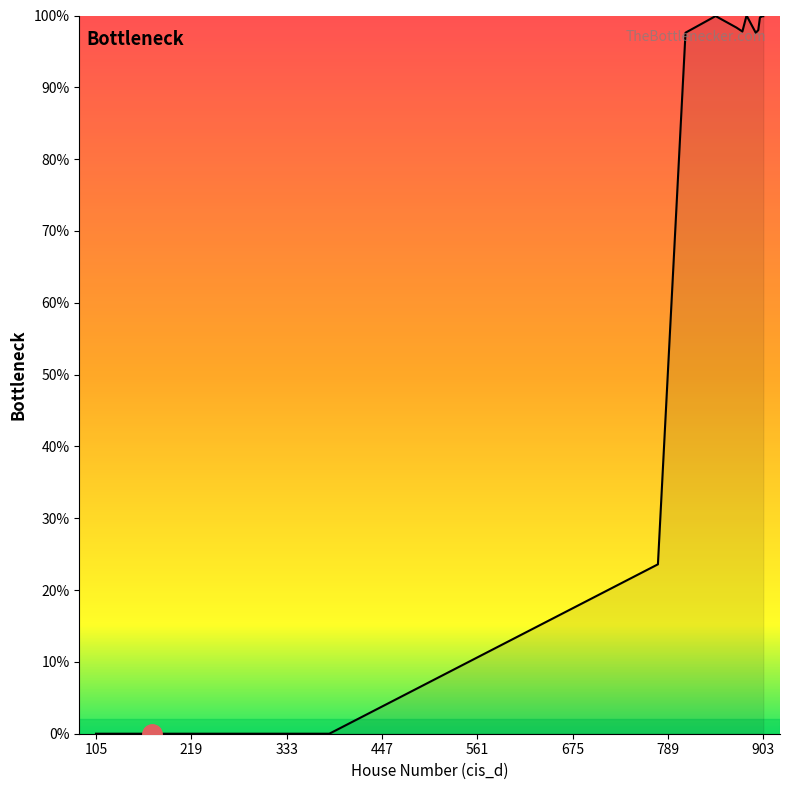

What is the maximum value shown in the chart?

100.0